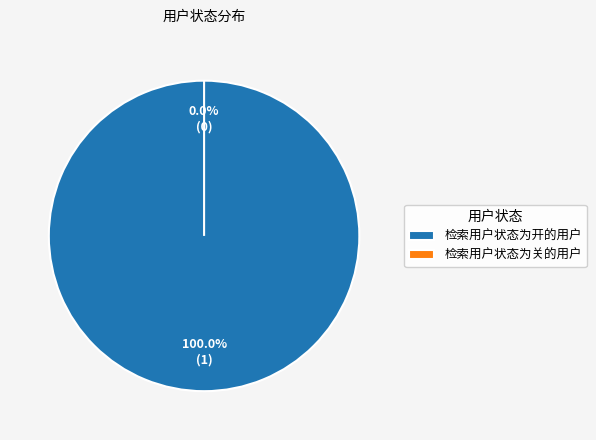

To the nearest percent, what percentage of the pie is 检索用户状态为开的用户?

100%